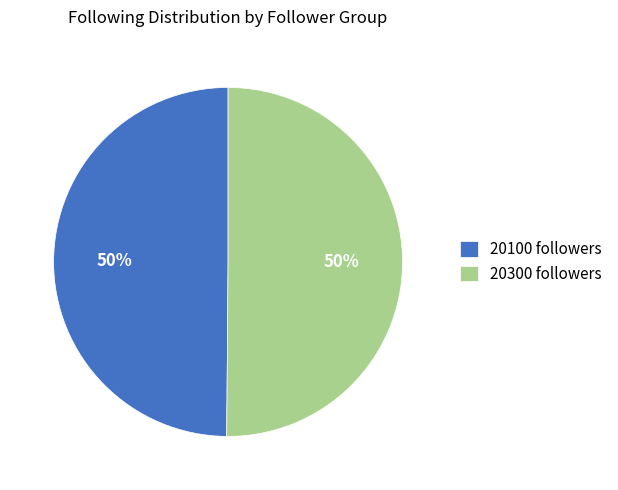

The 20100 followers slice represents 64% of the pie. True or false?

False